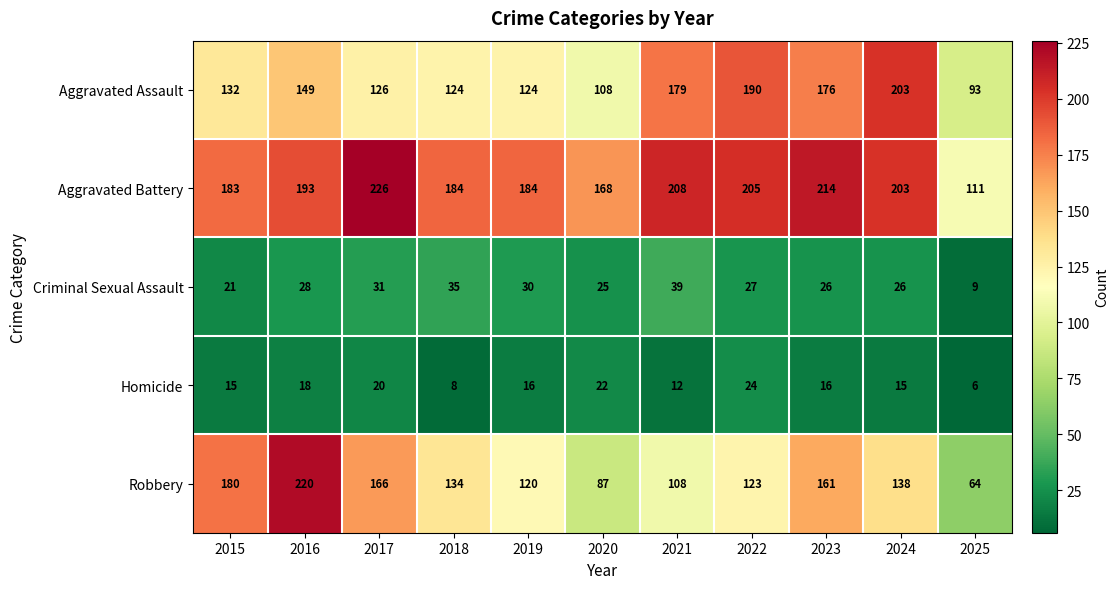

How many series are shown in this chart?

5